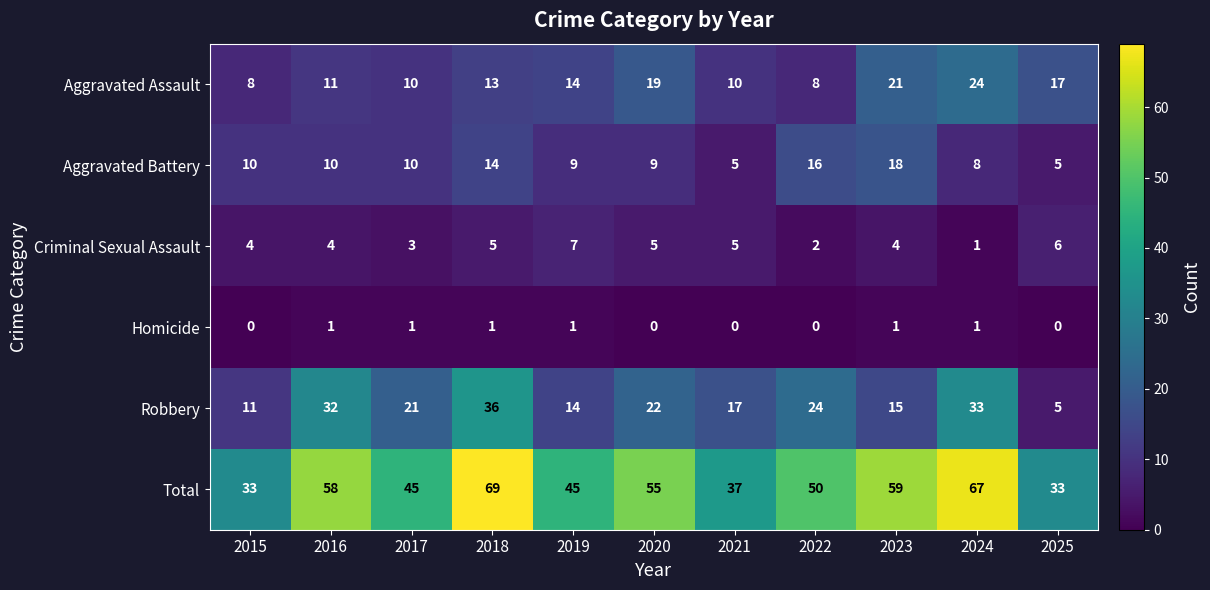

The value of Aggravated Assault at 2024 is 24. True or false?

True